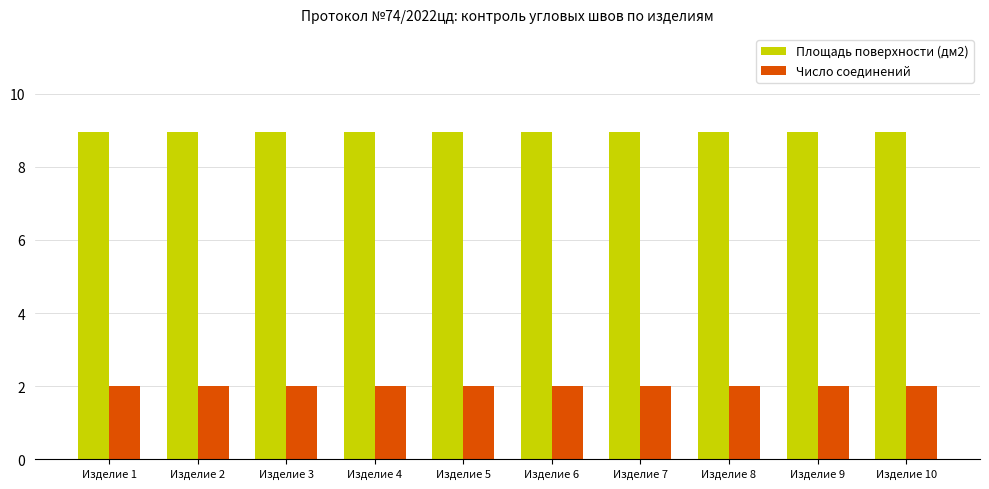

Count the number of categories in the chart.

10